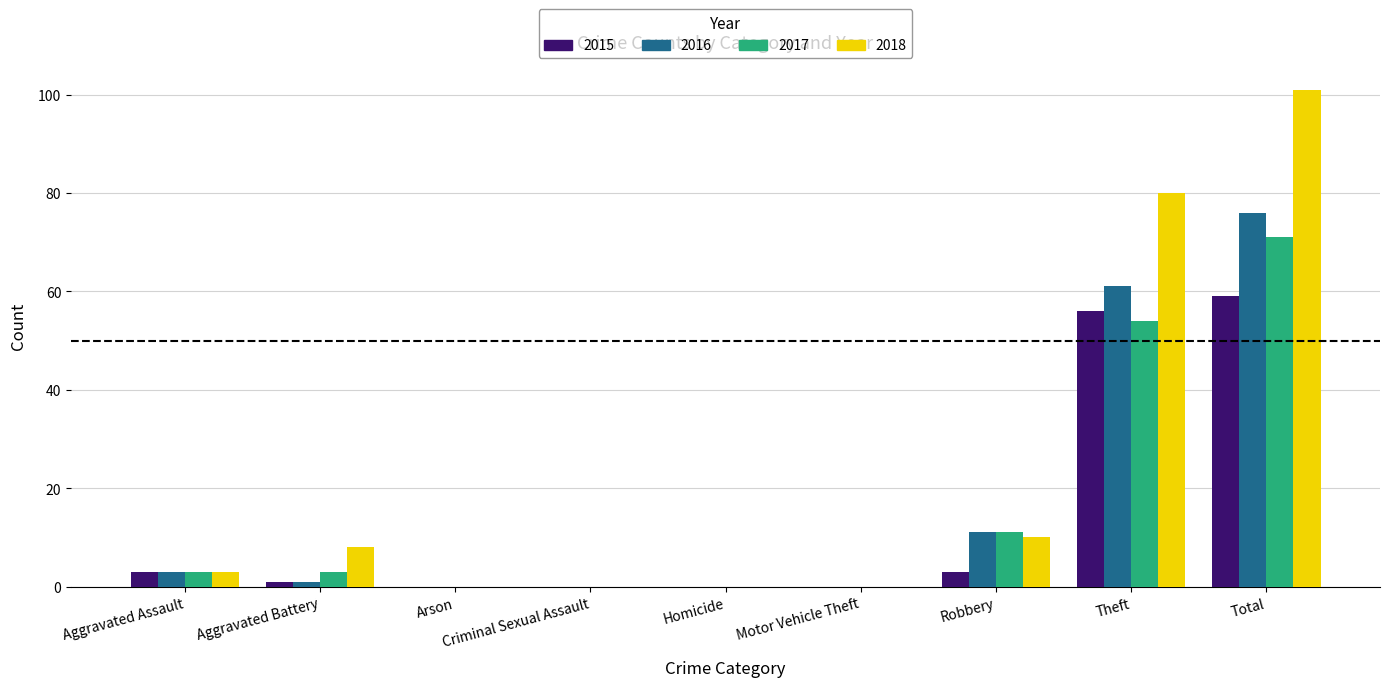

What is the sum of all 2016 values?

152